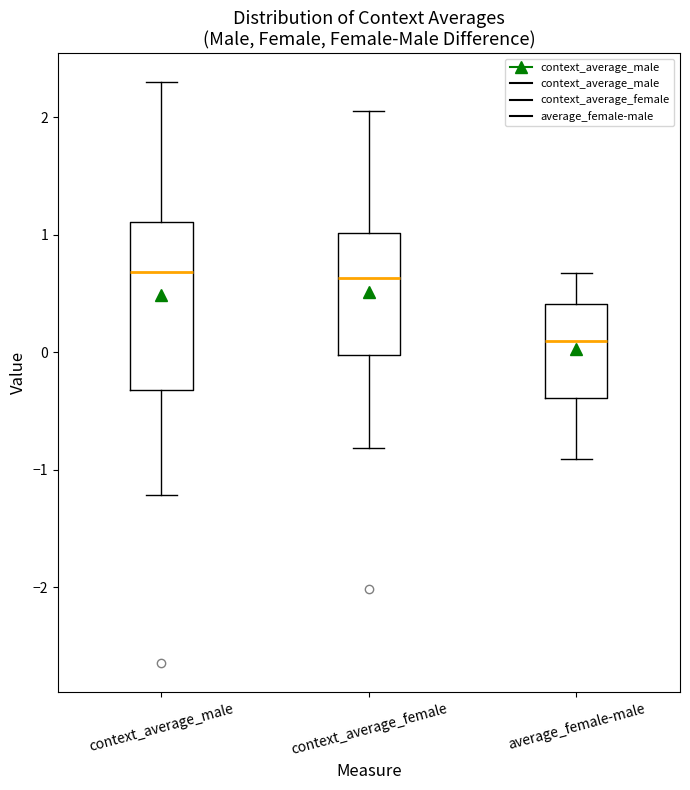

Reading left to right, transcribe this box plot: for each box, give where its median line is, the range the box spans, and where its two whiskers end, as read against the y-axis. The values are not printed on the chart, so give them approximately, as read against the axis.

context_average_male: median 0.7, box -0.3 to 1.1, whiskers -1.2 to 2.3
context_average_female: median 0.6, box 0.0 to 1.0, whiskers -0.8 to 2.1
average_female-male: median 0.1, box -0.4 to 0.4, whiskers -0.9 to 0.7